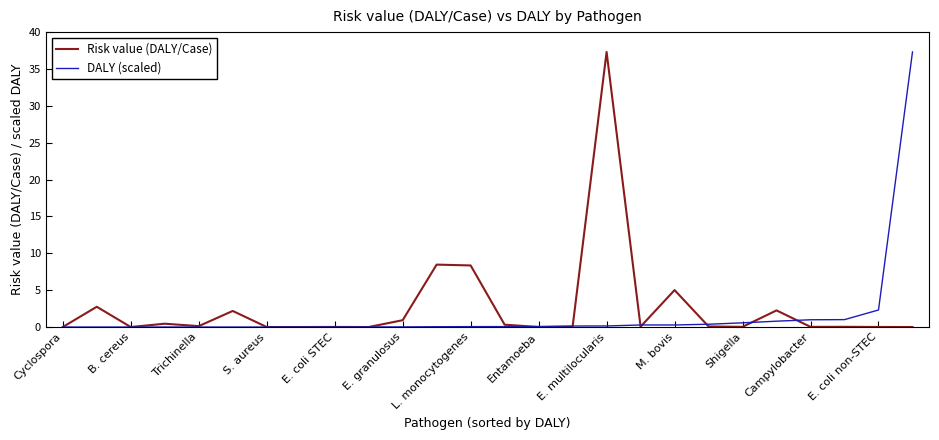

Reading left to right, list all the values displayed in this chart.

Risk value (DALY/Case): 0.0	2.8	0.0	0.5	0.1	2.2	0.0	0.0	0.0	0.0	0.9	8.5	8.4	0.3	0.0	0.0	37.3	0.0	5.0	0.1	0.0	2.3	0.0	0.0	0.0	0.0
DALY (scaled): 0.0	0.0	0.0	0.0	0.0	0.0	0.0	0.0	0.0	0.0	0.0	0.0	0.1	0.1	0.1	0.1	0.1	0.3	0.3	0.4	0.6	0.8	1.0	1.0	2.3	37.3